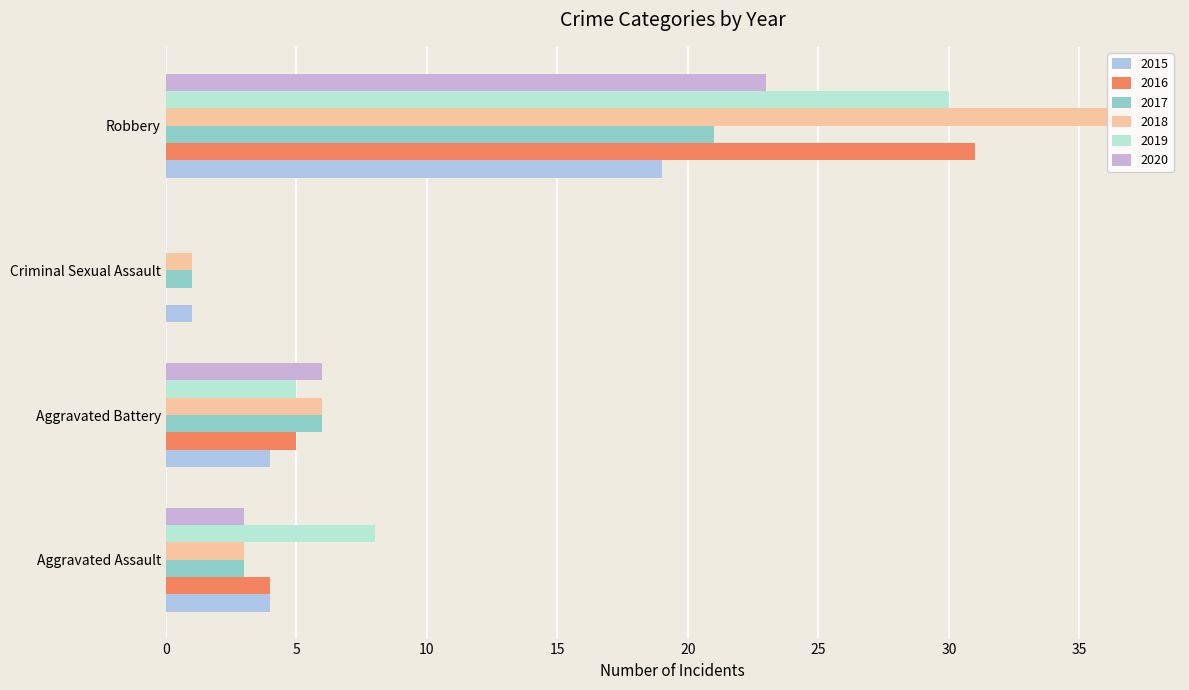

Reading left to right, extract all data points from this chart.

2015: 4	4	1	19
2016: 4	5	0	31
2017: 3	6	1	21
2018: 3	6	1	37
2019: 8	5	0	30
2020: 3	6	0	23